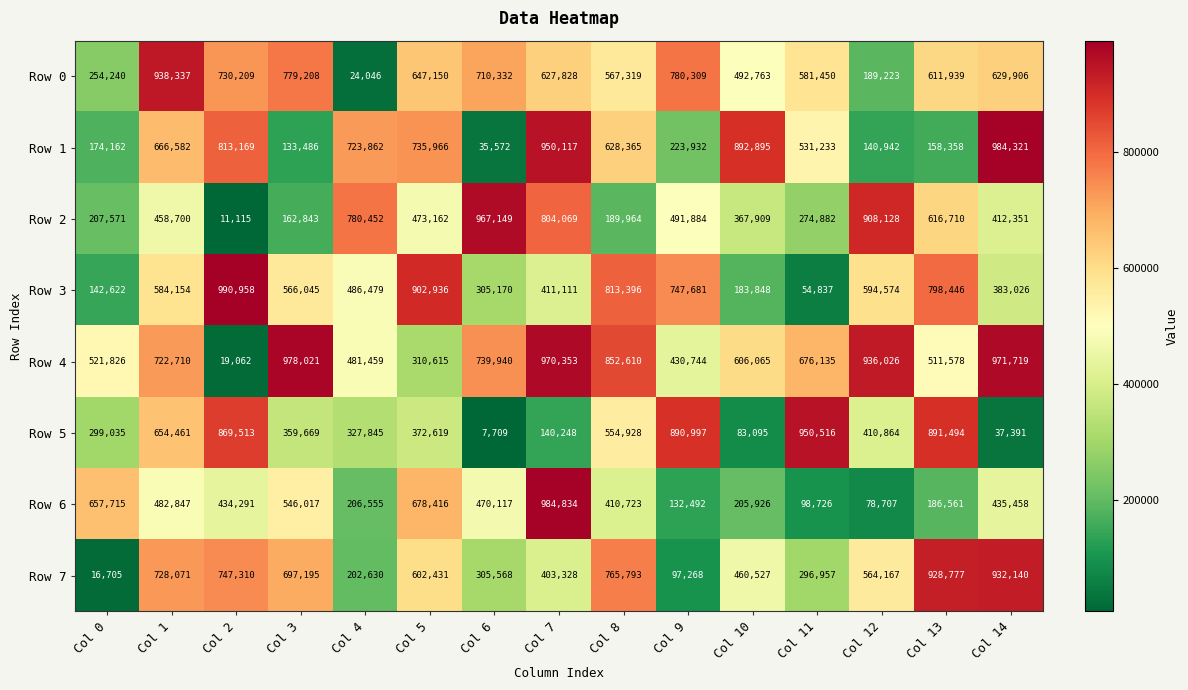

Is the value of Row 5 at Col 10 greater than the value of Row 2 at Col 12?

No